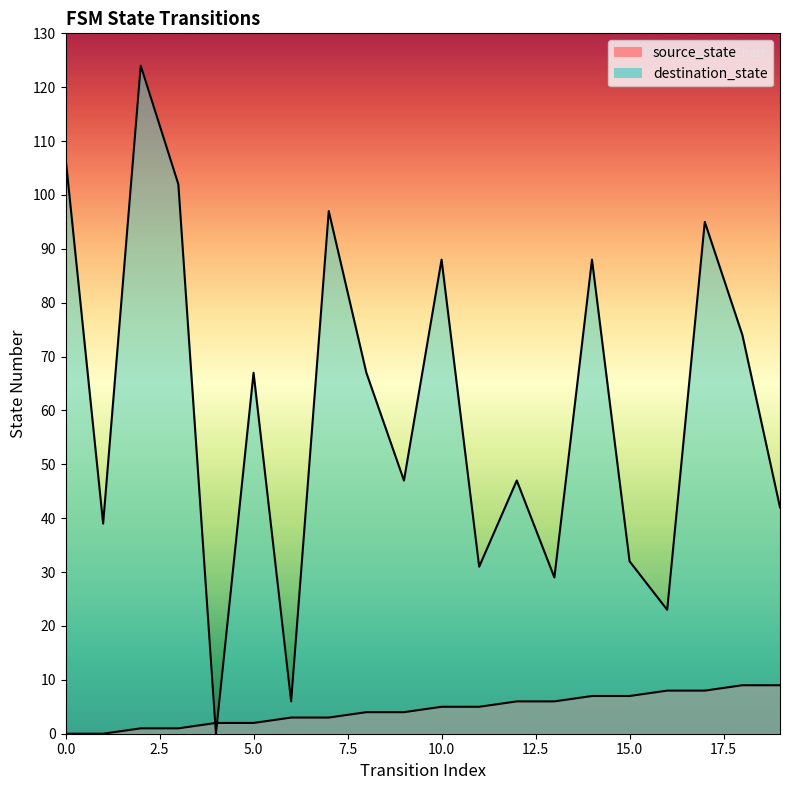

Where does the source_state series first go above 5?

12